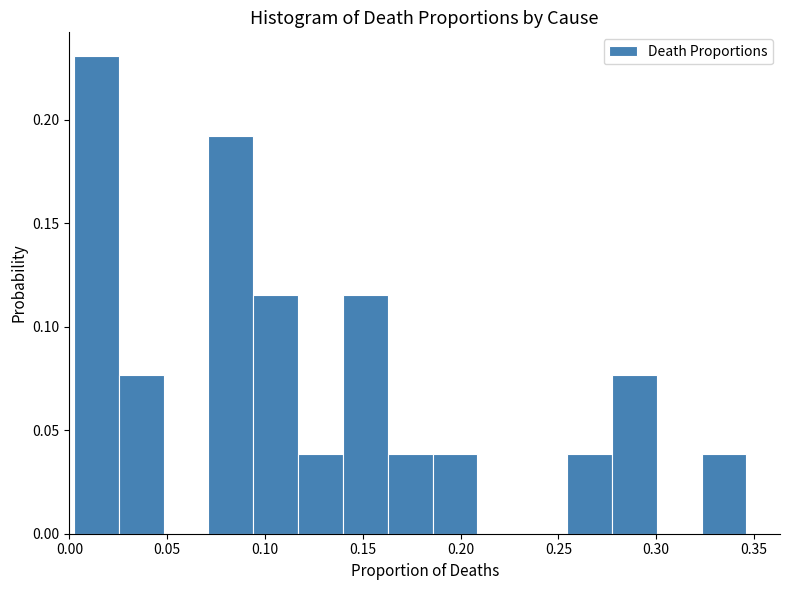

Over which range of the x-axis is the bar tallest?

0.000 to 0.025